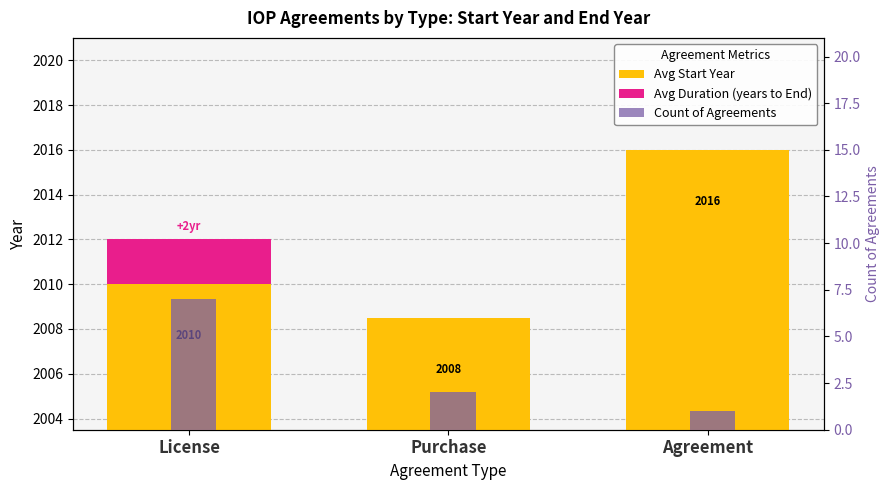

What position from the left is Agreement?

3